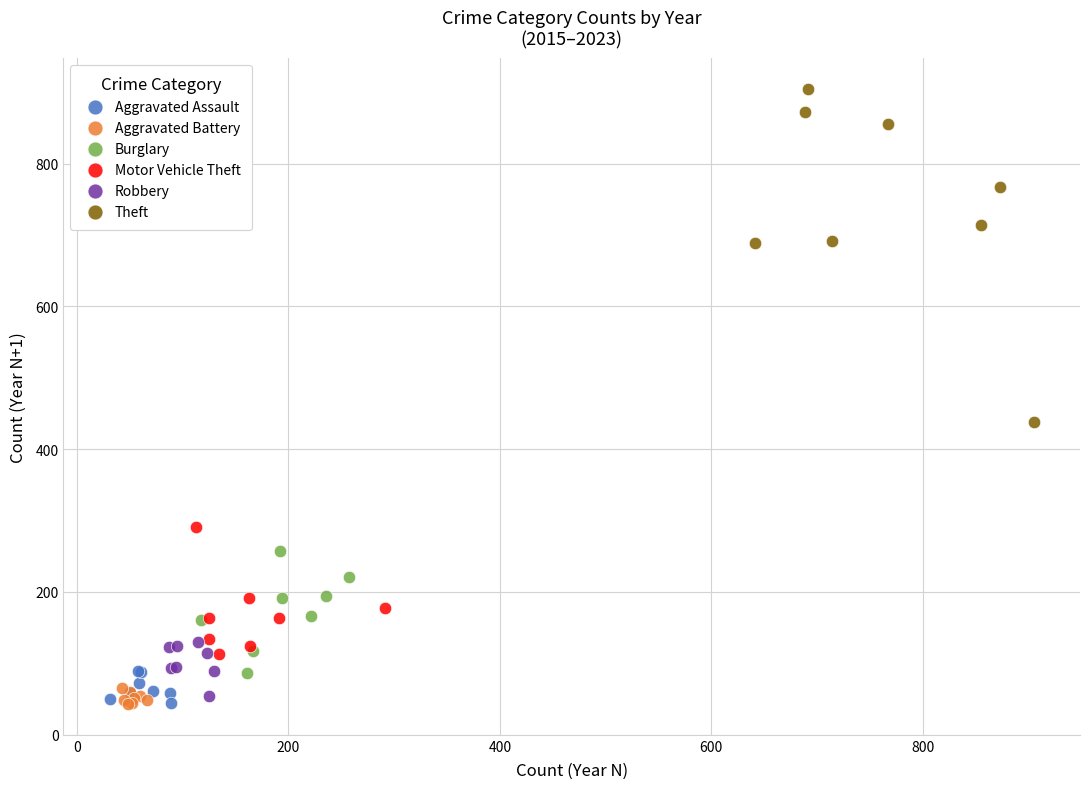

Which series has the widest spread of Y values?

Theft